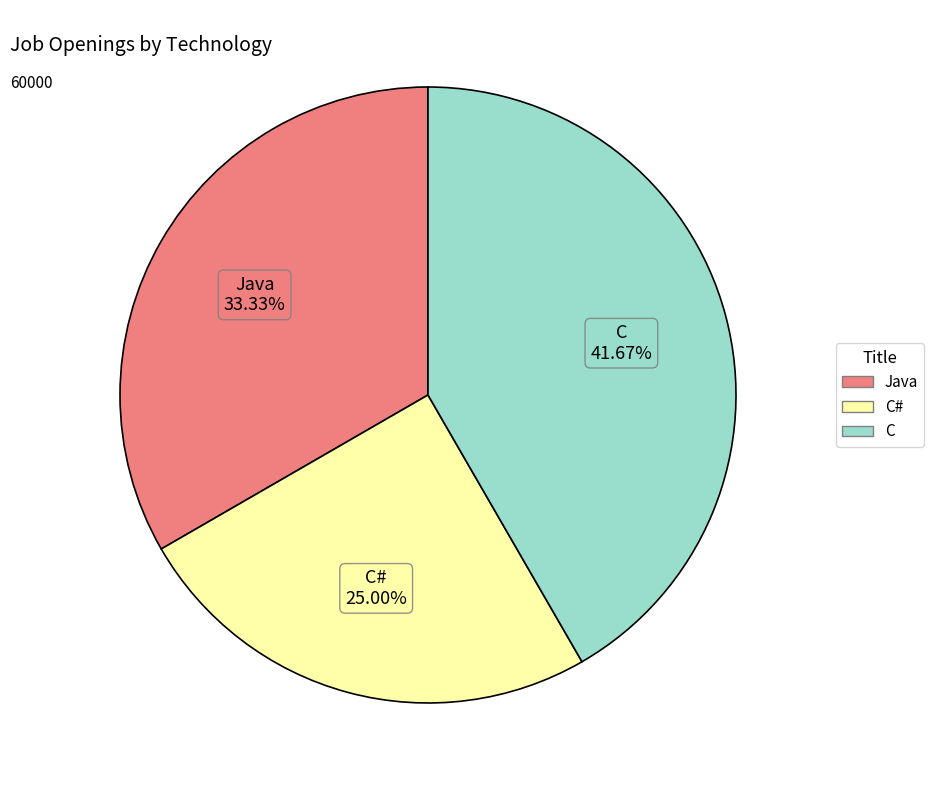

Does any single category account for the majority?

No